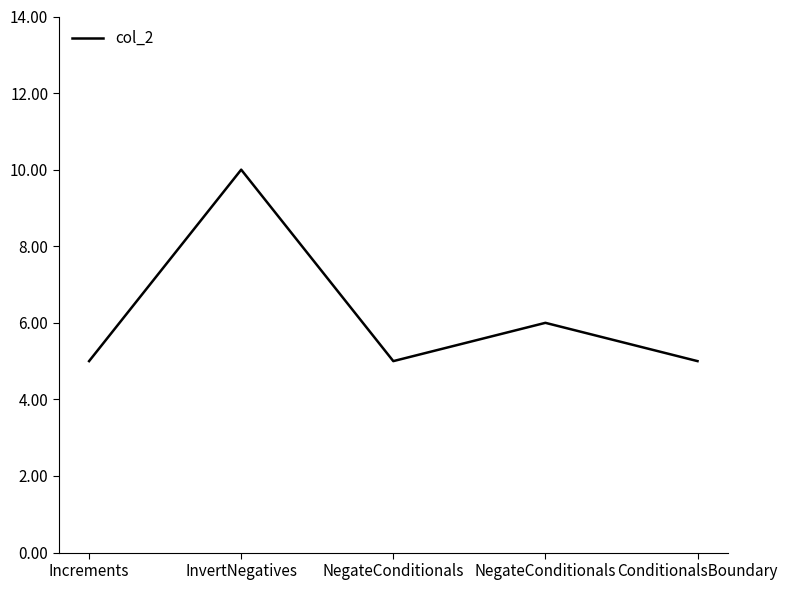

Rank the categories by value from lowest to highest.

Increments, NegateConditionals, ConditionalsBoundary, NegateConditionals, InvertNegatives